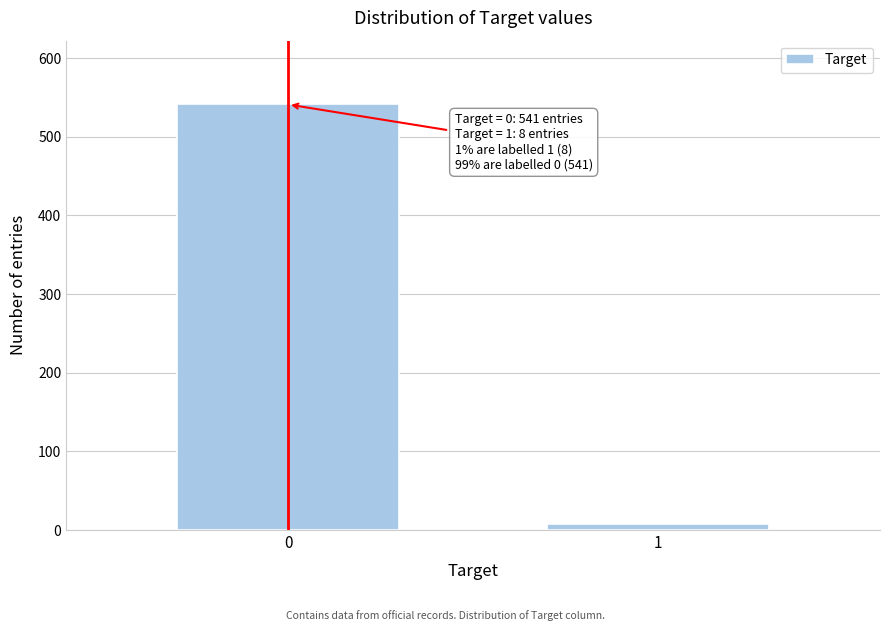

Reading right to left, list all the values displayed in this chart.

8	541